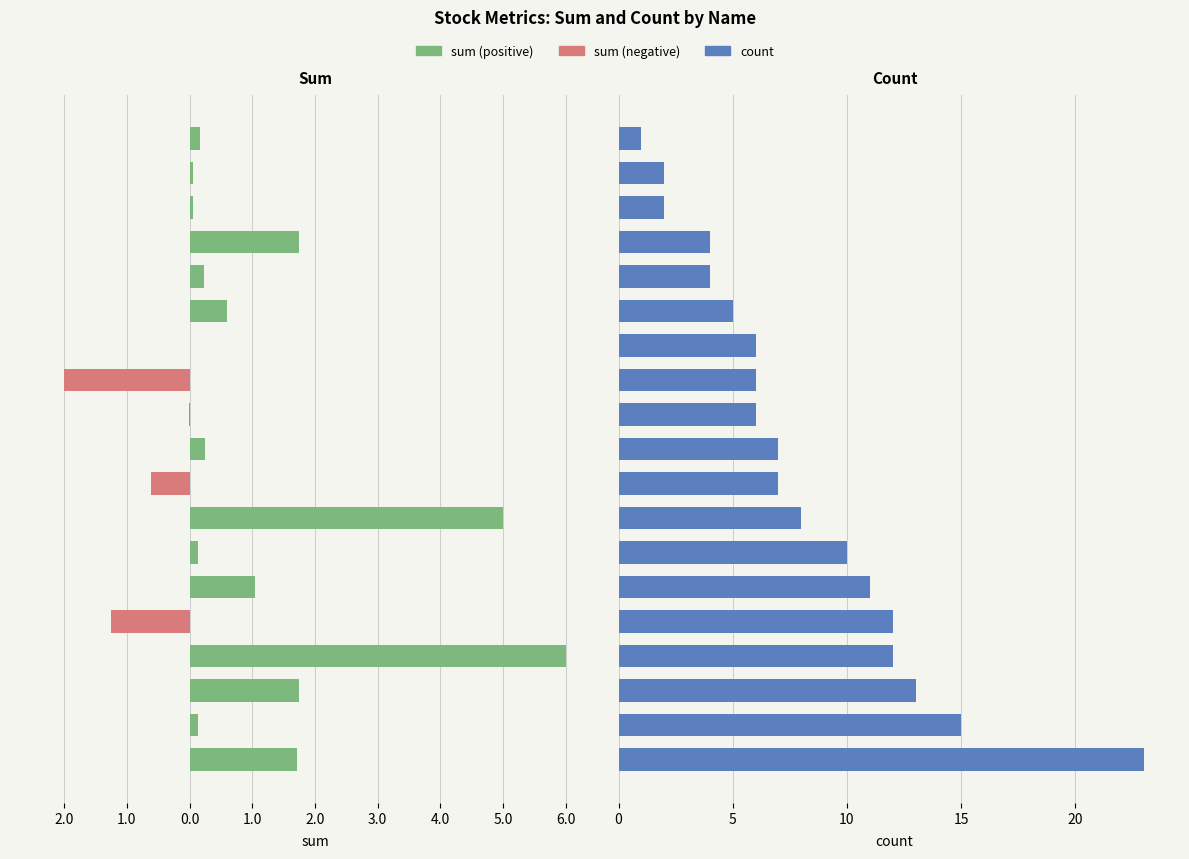

Is it true that the value at 3.0 is 10?

False